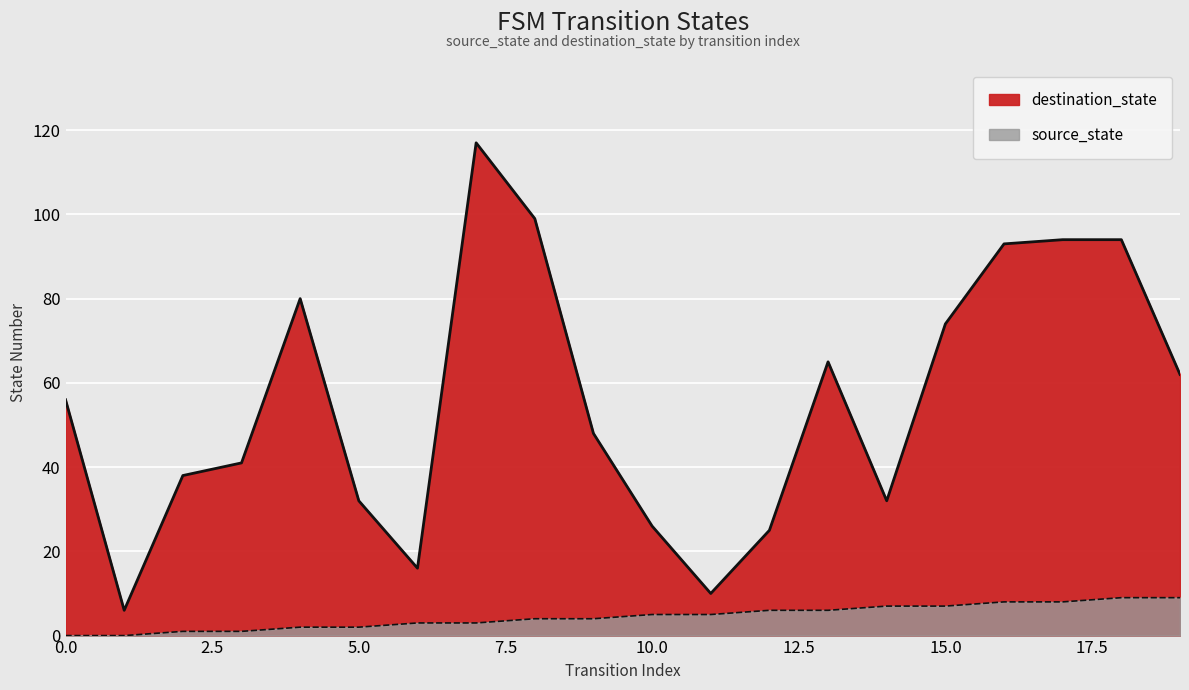

True or false: destination_state and source_state intersect in this chart.

False